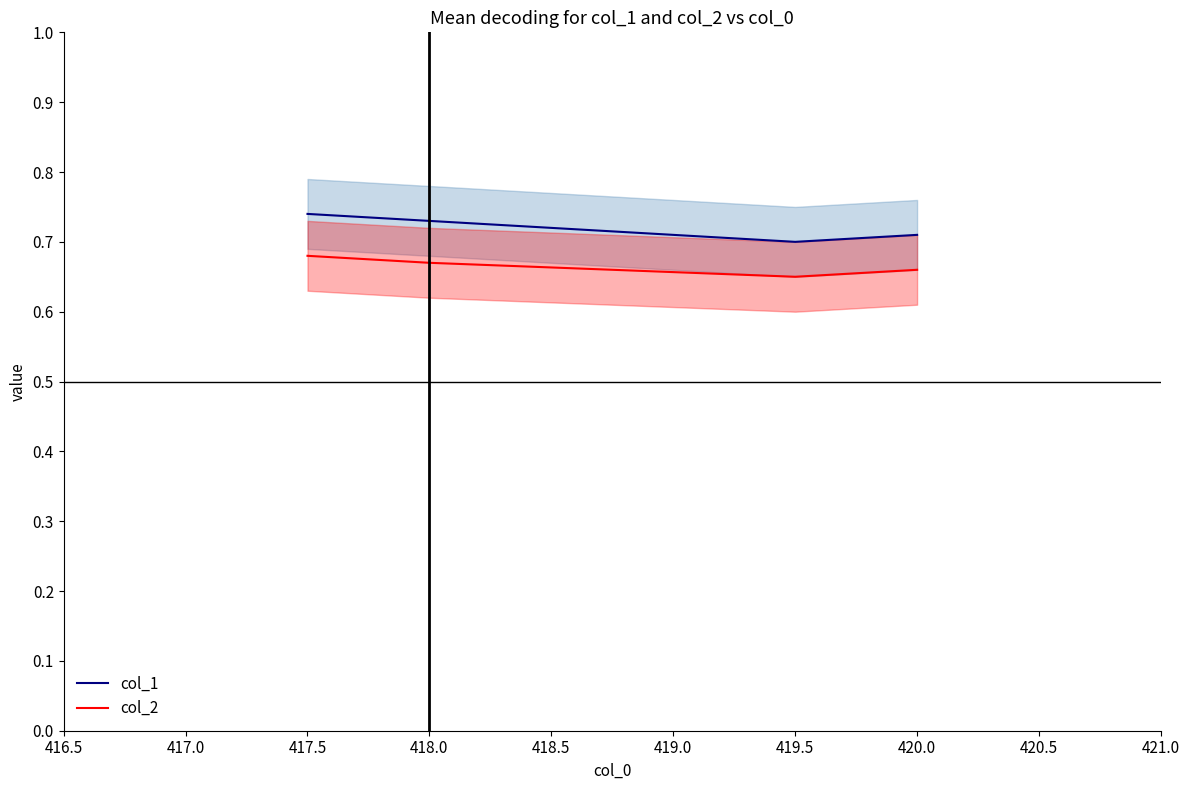

The col_2 series shows 1.0 at 418.0. True or false?

False